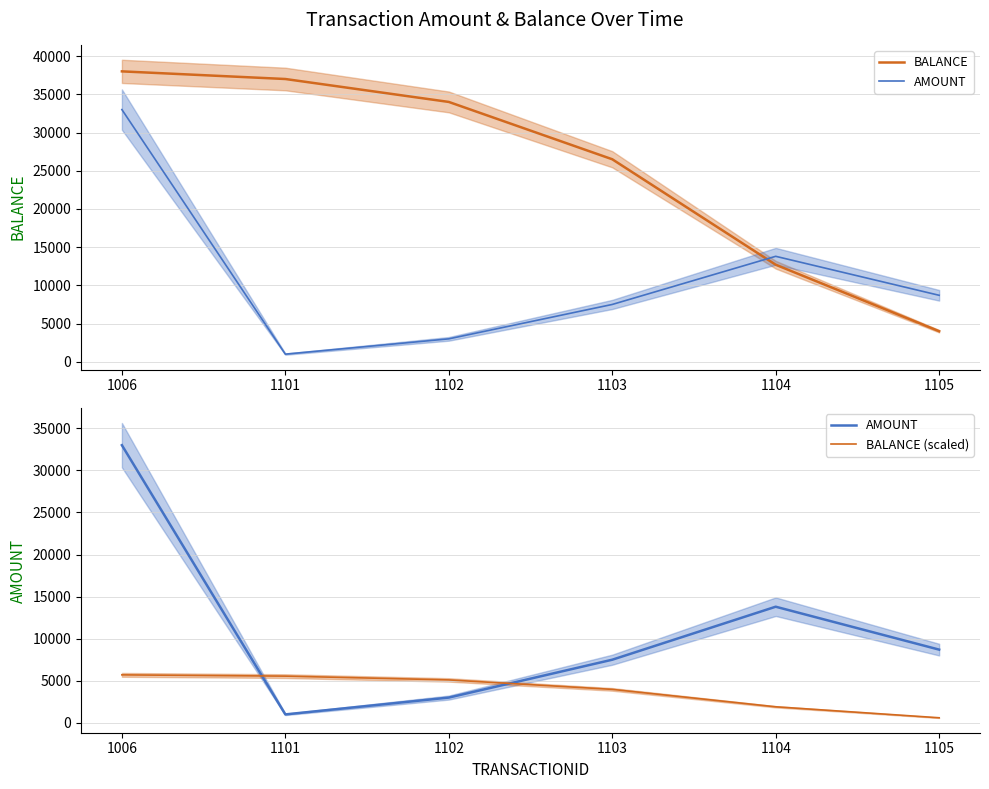

What is the difference between the BALANCE values at 1104 and 1103?

13800